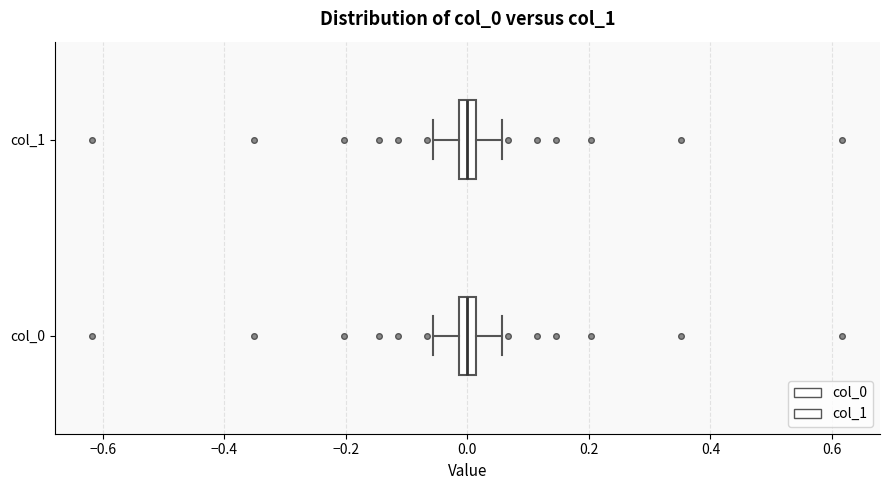

Where is the left edge of the box for col_0 on the x-axis? The values are not printed on the chart, so give them approximately, as read against the axis.

-0.02